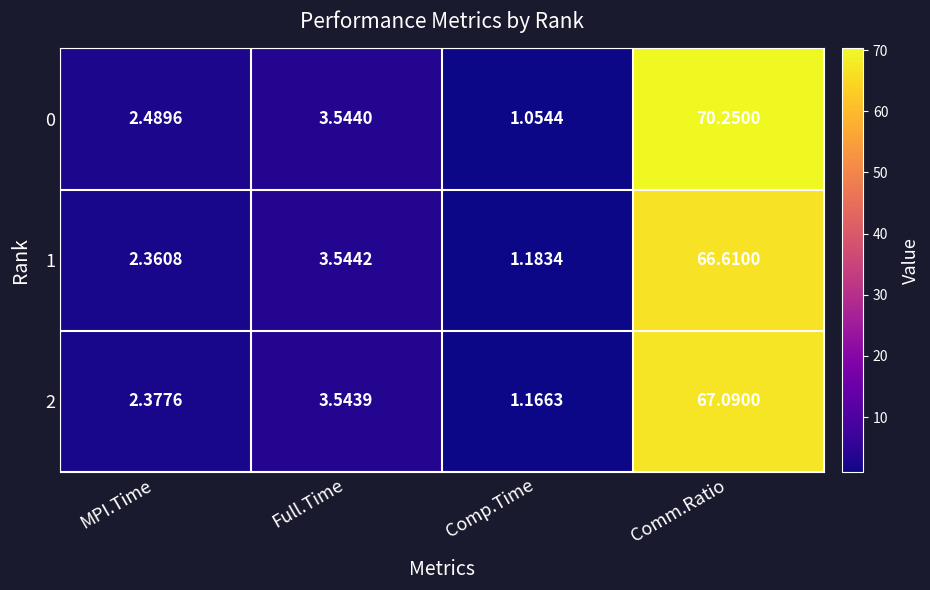

At which category is the sum across all series the highest?

Comm.Ratio